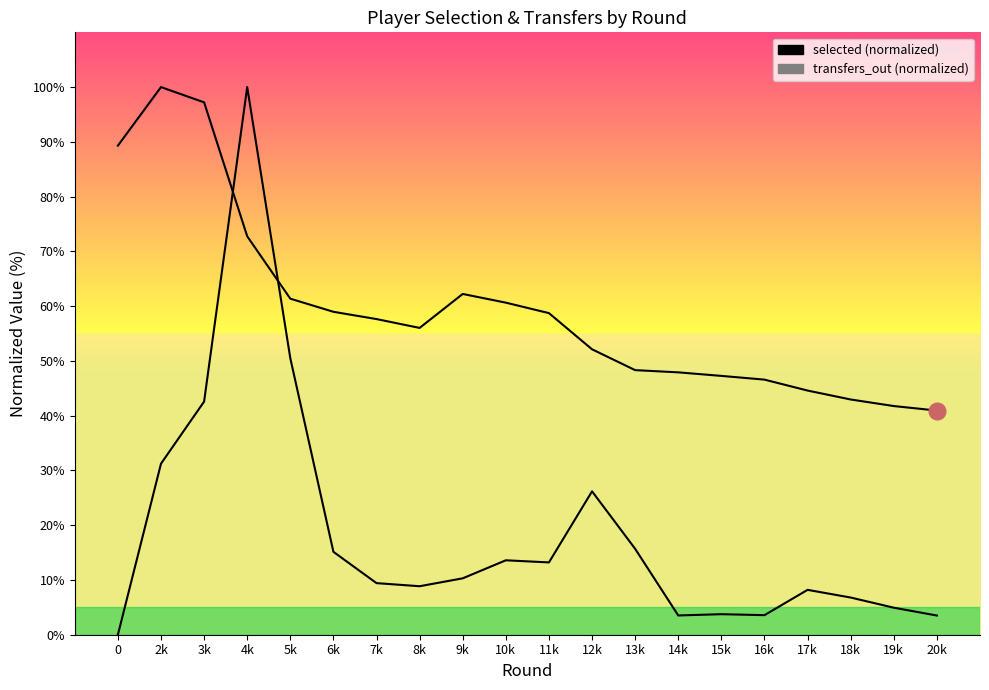

What are all the series names shown in the legend?

selected, transfers_out